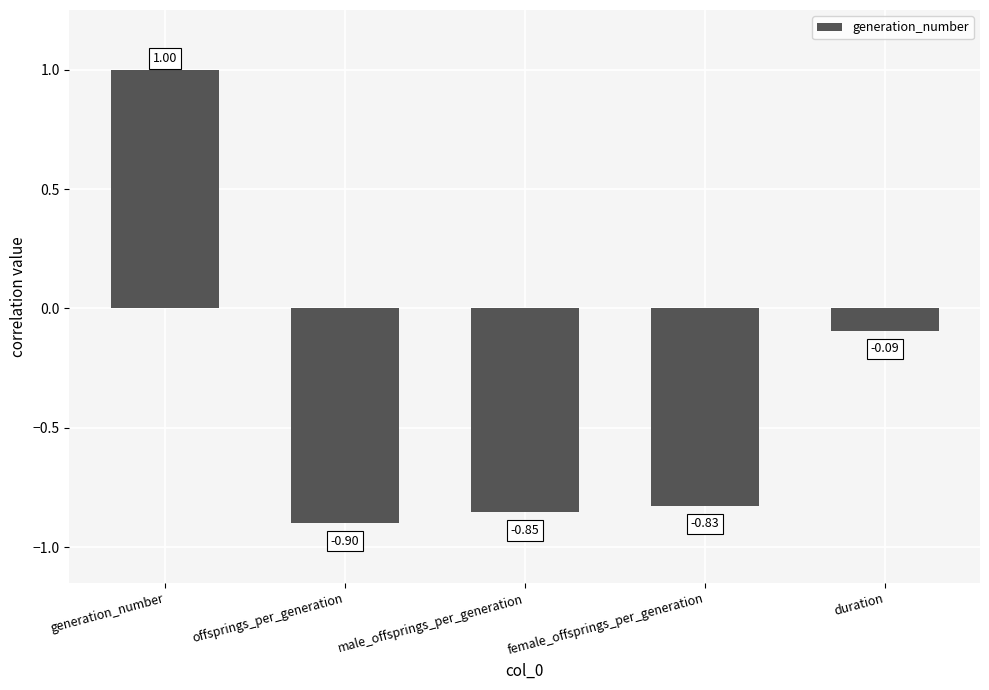

What is the average value?

-0.3